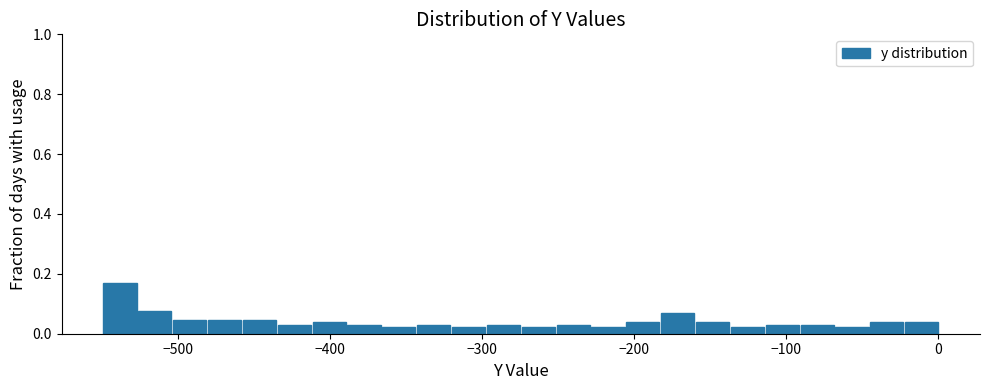

Read against the x-axis, roughly where is the centre of the tallest bar?

-540